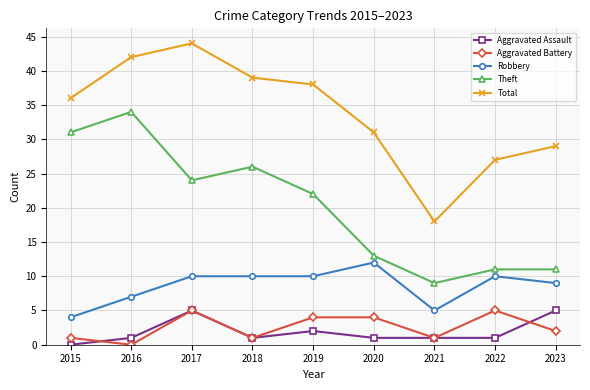

At which category does Aggravated Assault reach its first local peak?

2017